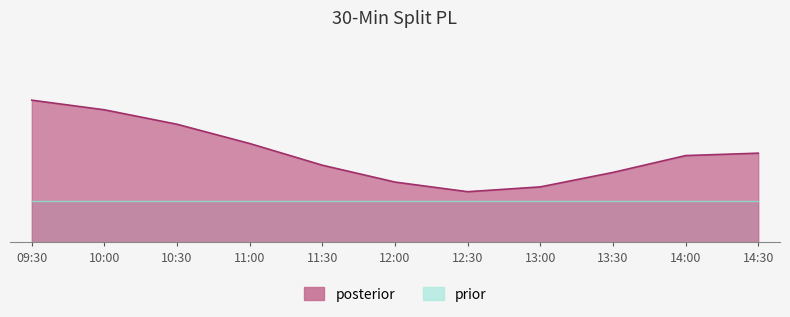

What is the difference between the second highest and minimum values?

43